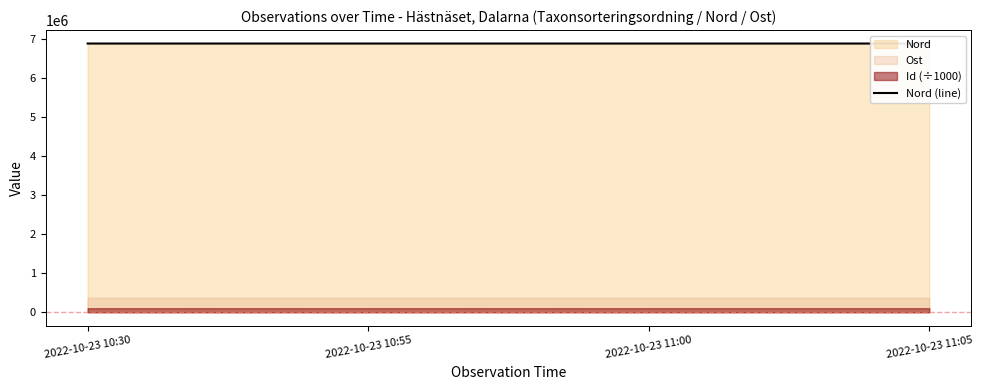

What position from the left is 2022-10-23 11:00?

3